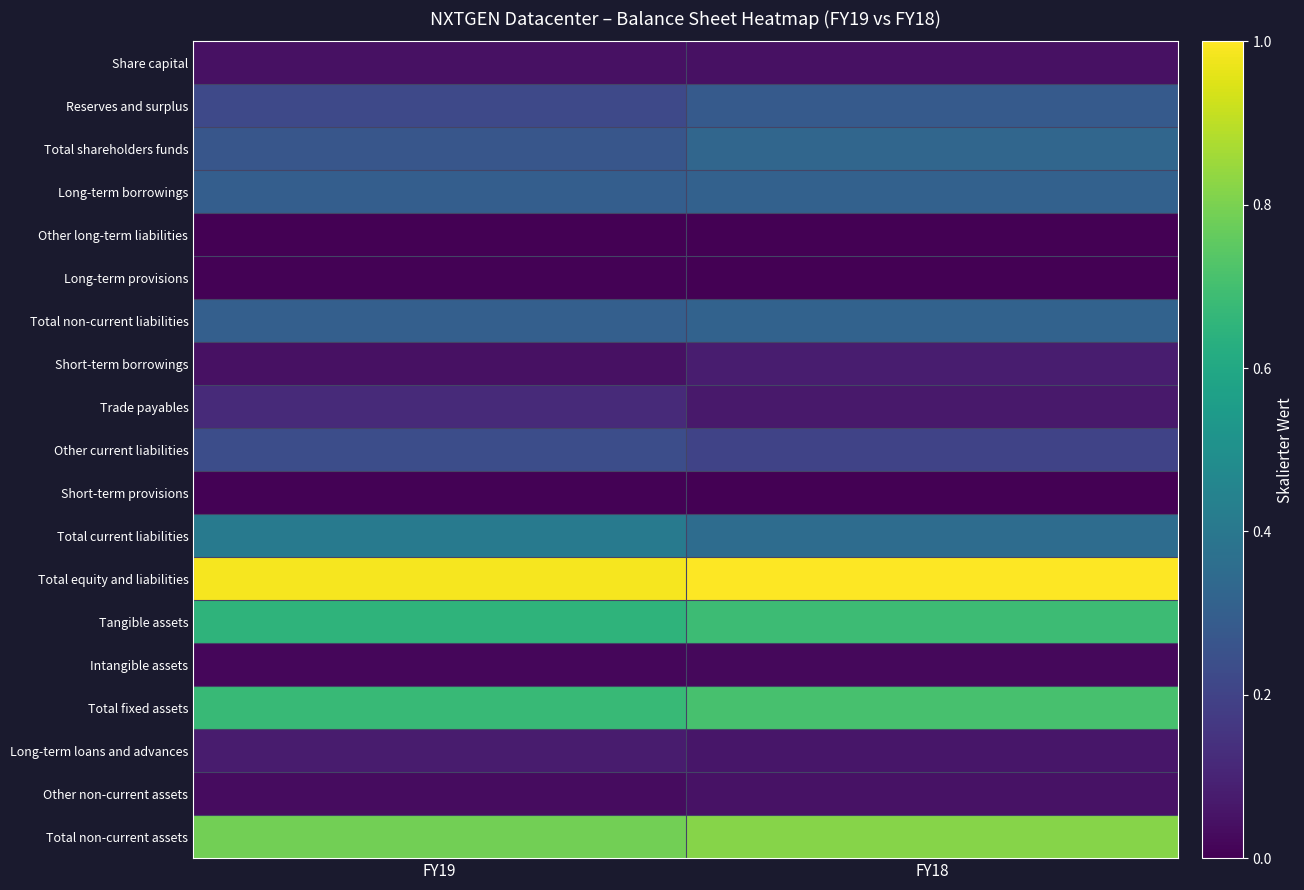

Rank the series by their maximum value, from lowest to highest.

Other long-term liabilities, Long-term provisions, Short-term provisions, Intangible assets, Share capital, Other non-current assets, Long-term loans and advances, Short-term borrowings, Trade payables, Other current liabilities, Reserves and surplus, Long-term borrowings, Total non-current liabilities, Total shareholders funds, Total current liabilities, Tangible assets, Total fixed assets, Total non-current assets, Total equity and liabilities